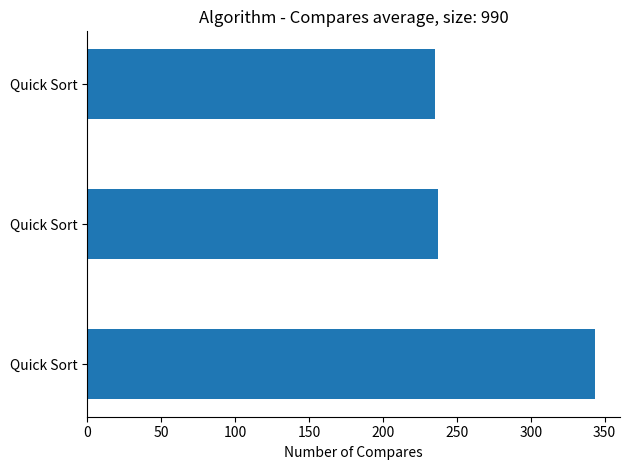

How many data points are less than 237?

1